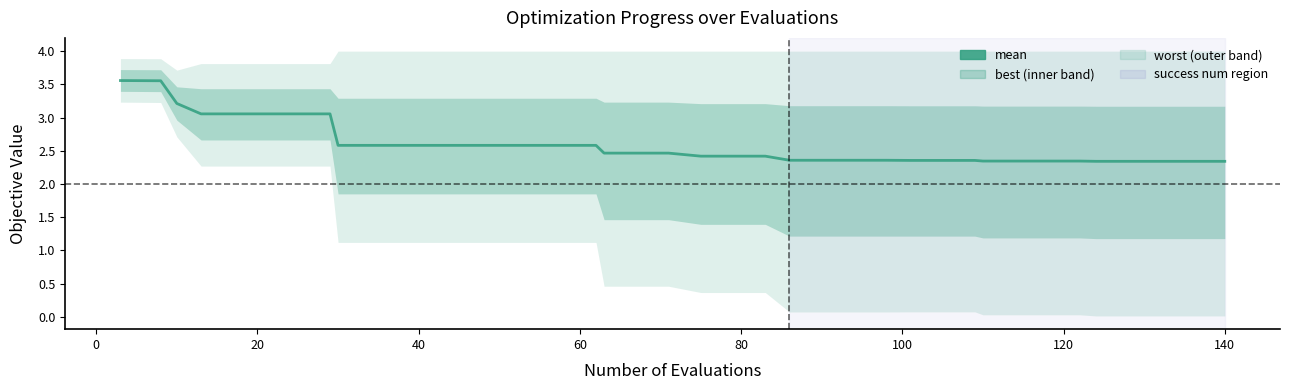

Reading left to right, list all the values displayed in this chart.

3.6	3.6	3.6	3.2	3.1	3.1	3.1	3.1	3.1	2.6	2.6	2.6	2.6	2.6	2.6	2.6	2.6	2.6	2.5	2.5	2.5	2.4	2.4	2.4	2.4	2.4	2.4	2.4	2.4	2.4	2.4	2.3	2.3	2.3	2.3	2.3	2.3	2.3	2.3	2.3